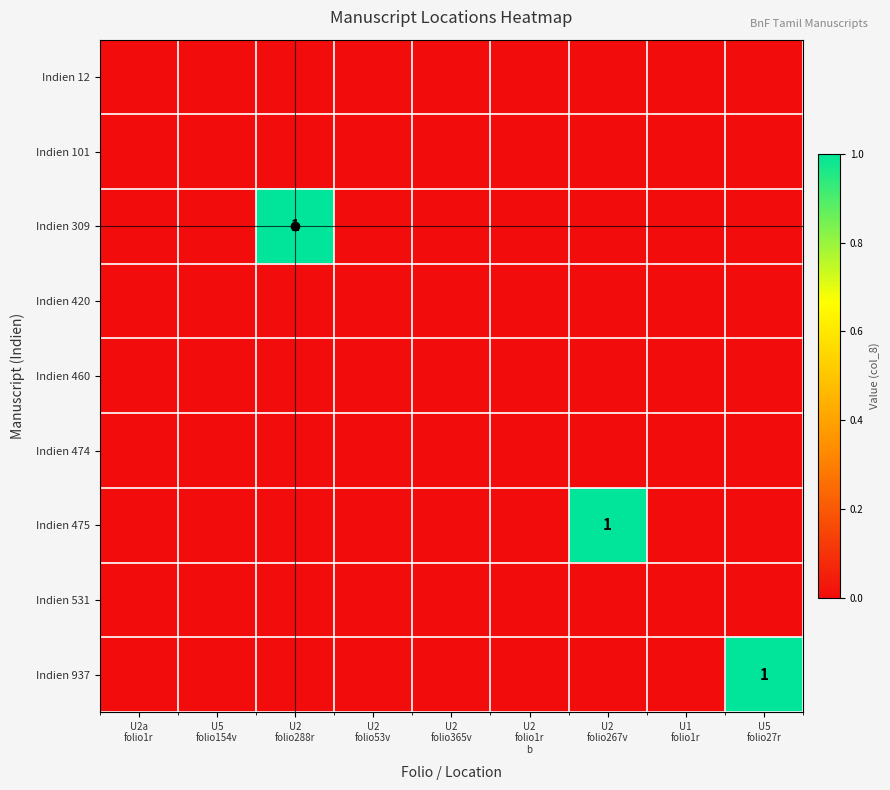

Rank the series at U2 folio267v from lowest to highest value.

Indien 12, Indien 101, Indien 309, Indien 420, Indien 460, Indien 474, Indien 531, Indien 937, Indien 475